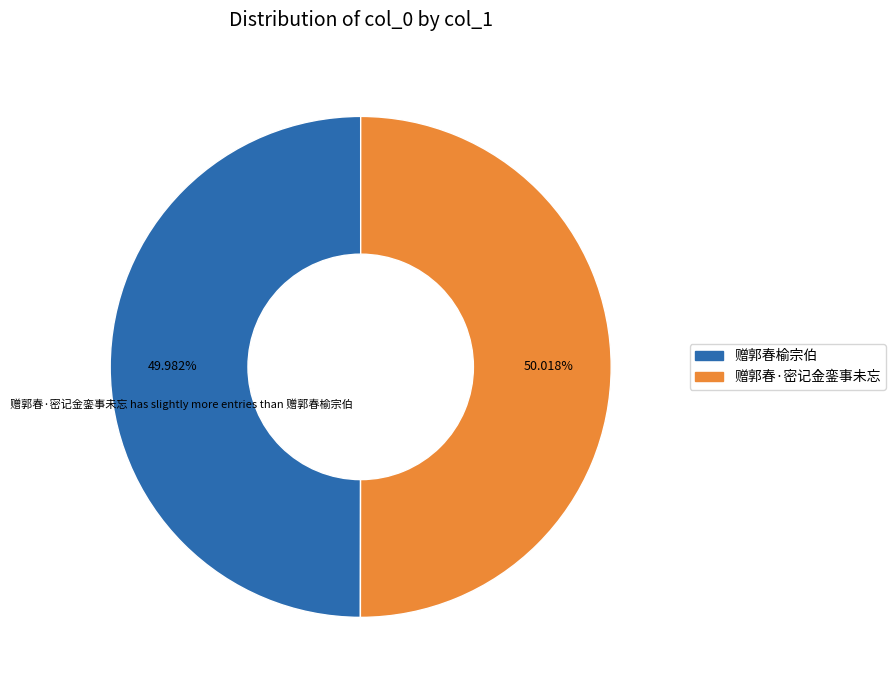

Is the sum of 赠郭春·密记金銮事未忘 and 赠郭春榆宗伯 greater than half?

Yes